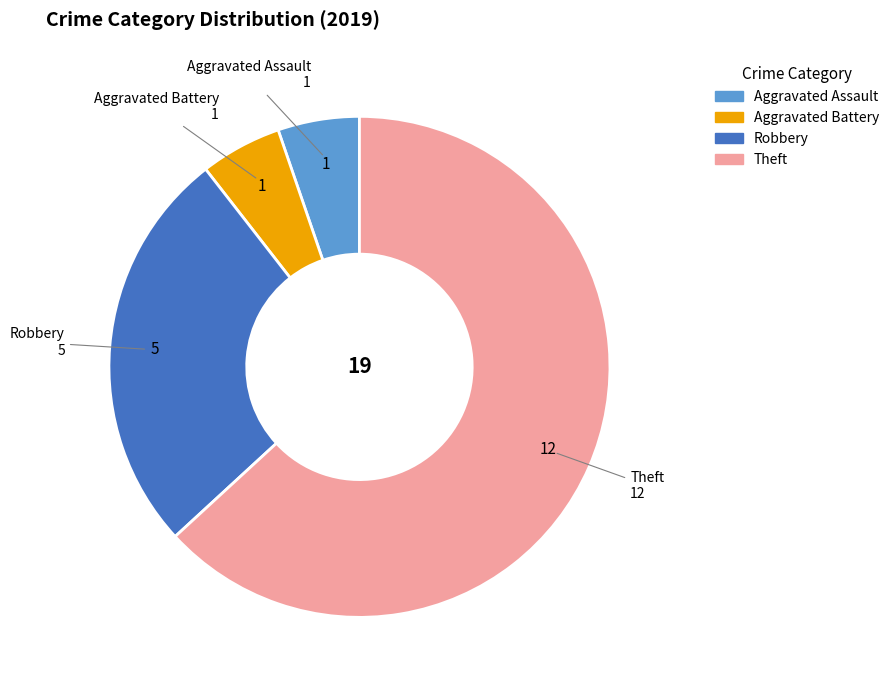

Is it true that Aggravated Assault is 16% of the pie?

False